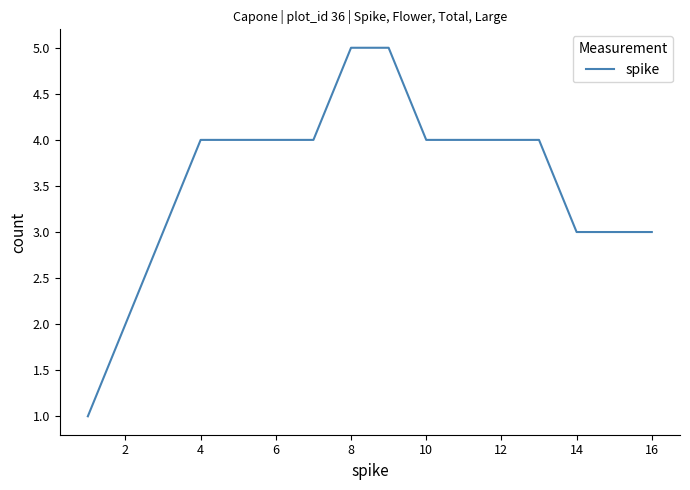

What is the maximum value shown in the chart?

5